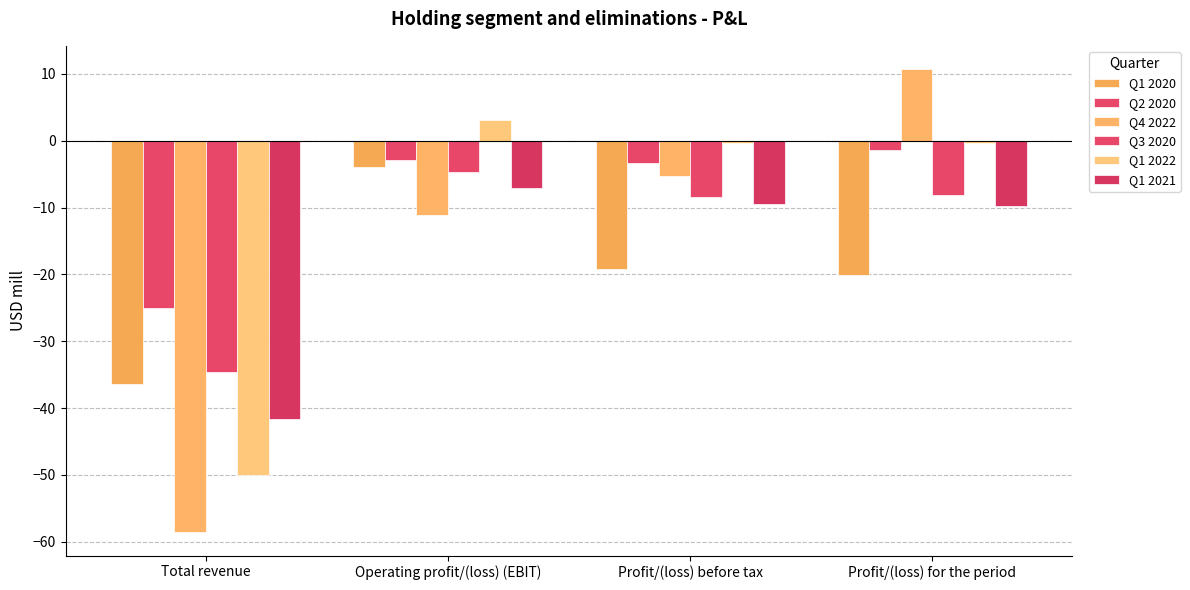

How many values in the Q1 2020 series exceed -19?

1